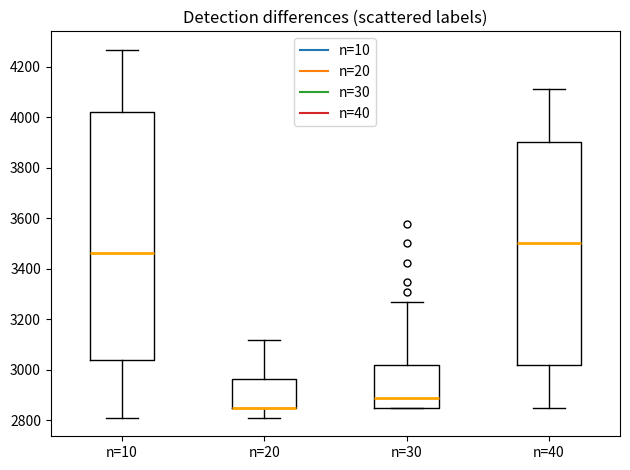

Where does the median line of the box for n=40 sit on the y-axis? The values are not printed on the chart, so give them approximately, as read against the axis.

3500